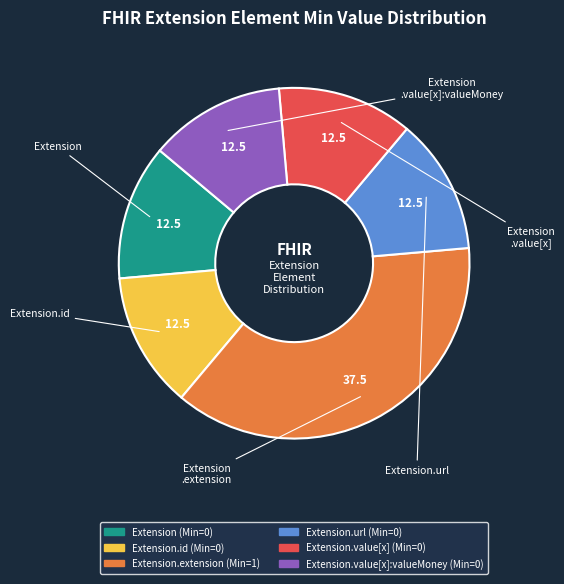

Is there any slice that represents more than half of the pie?

No